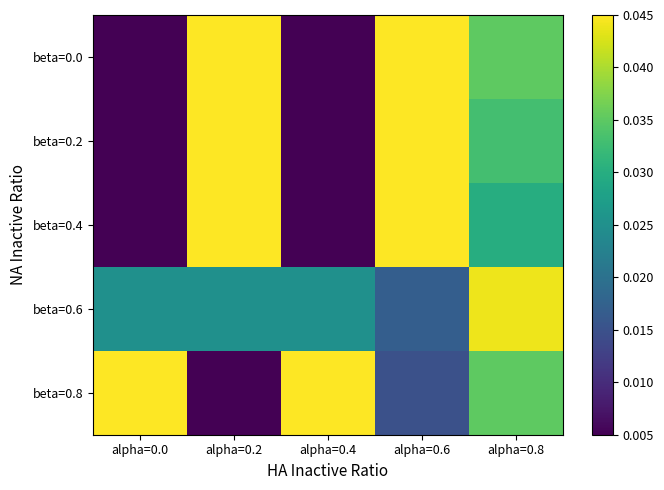

Count the number of data series in this chart.

5